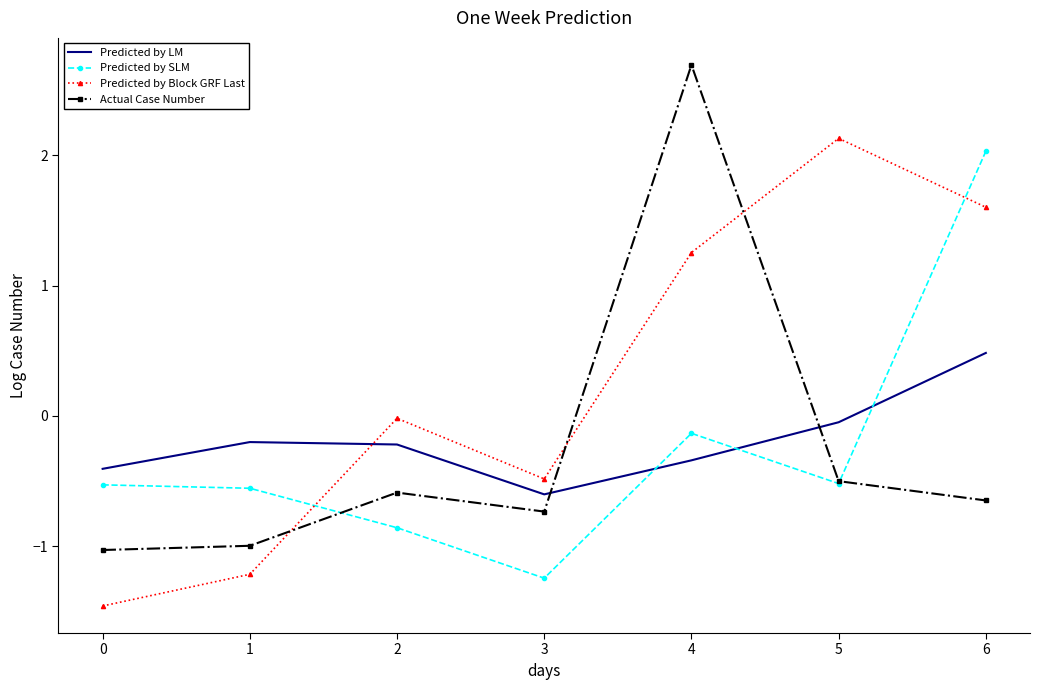

Which series changed the most between 0 and 4?

Actual Case Number